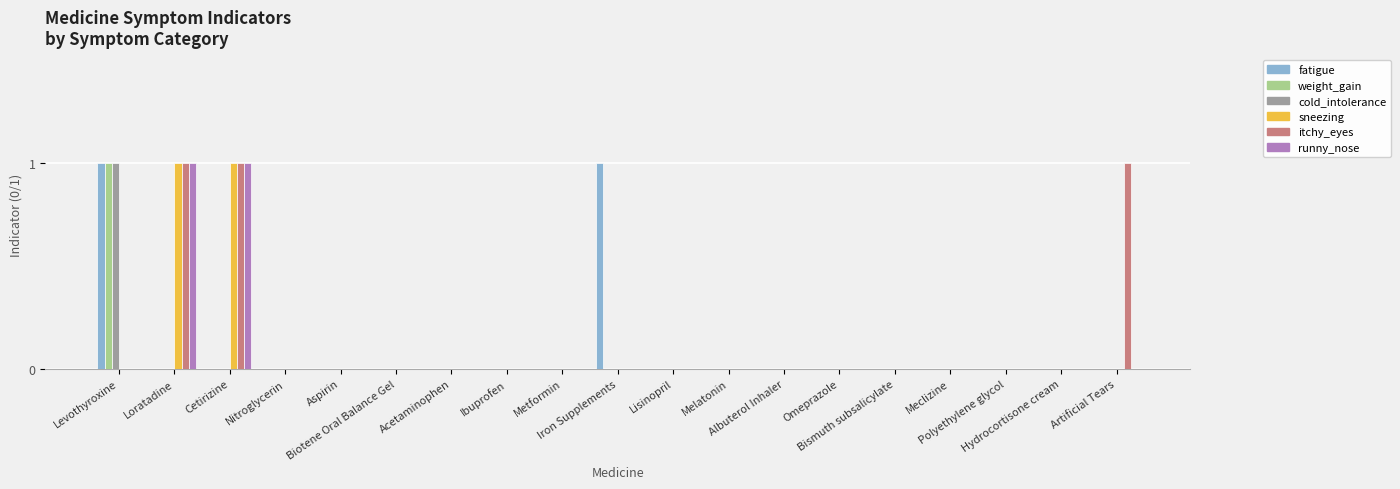

What is the maximum value for itchy_eyes?

1